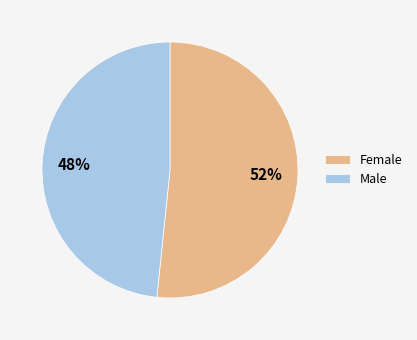

Is it true that Female is 52% of the pie?

True